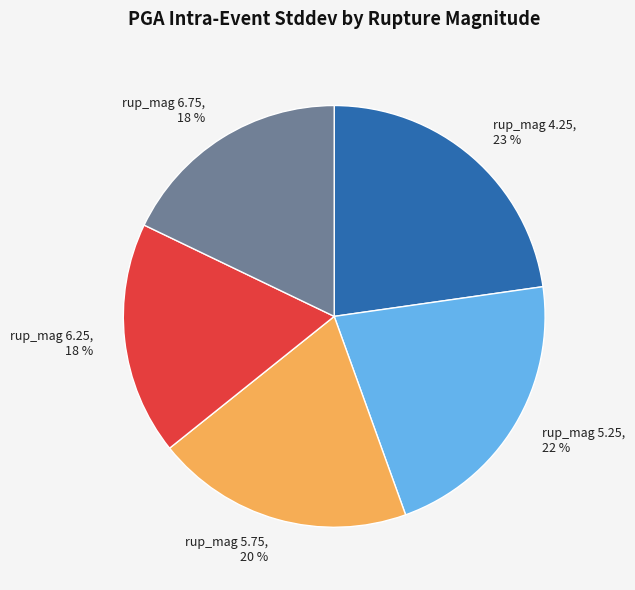

Combined, do rup_mag 6.25 and rup_mag 5.75 account for over 50%?

No